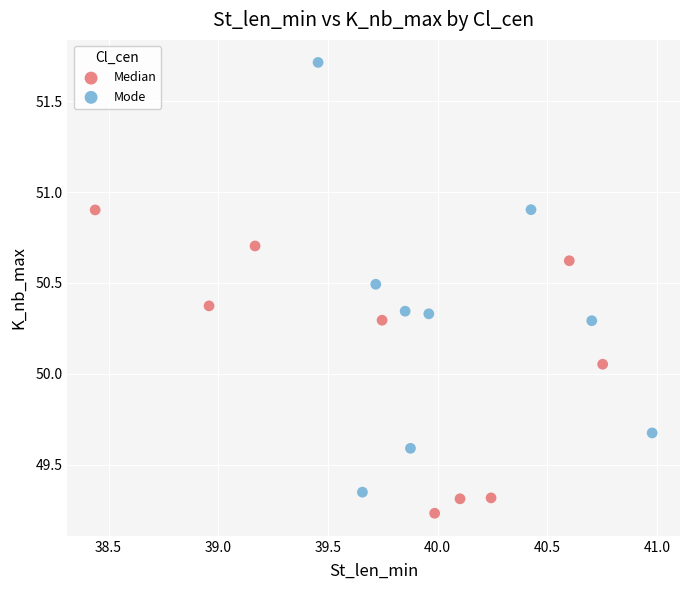

Which series contains the lowest Y value?

Median